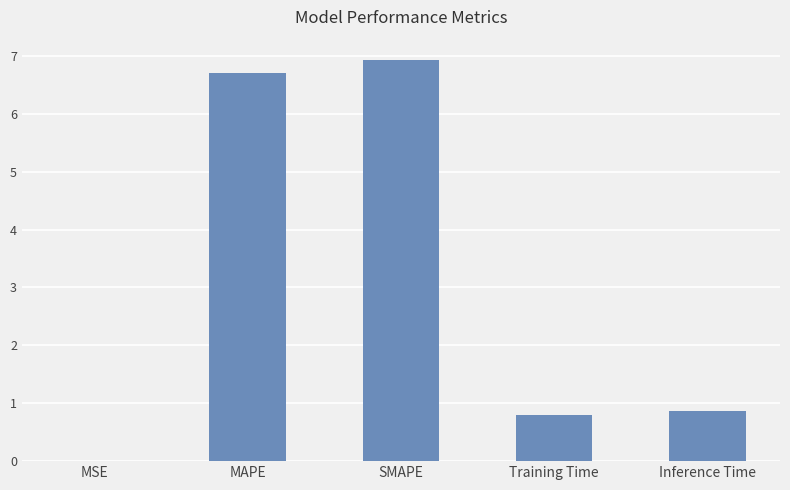

What is the difference between the values at SMAPE and MAPE?

0.2